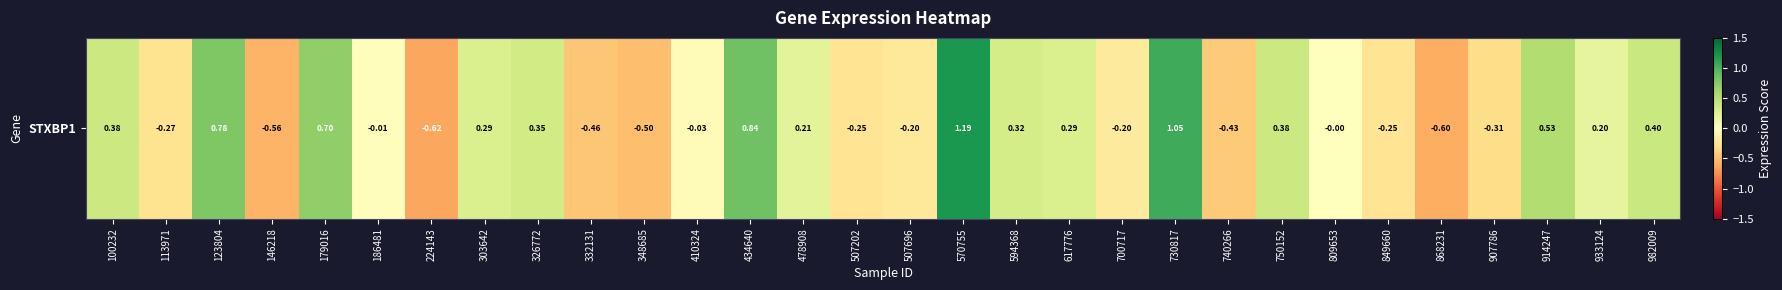

List the labels in order of value, smallest first.

224143, 868231, 146218, 348685, 332131, 740266, 907786, 113971, 849660, 507202, 507696, 700717, 410324, 186481, 809653, 933124, 478908, 303642, 617776, 594368, 326772, 100232, 750152, 982009, 914247, 179016, 123804, 434640, 730817, 570755